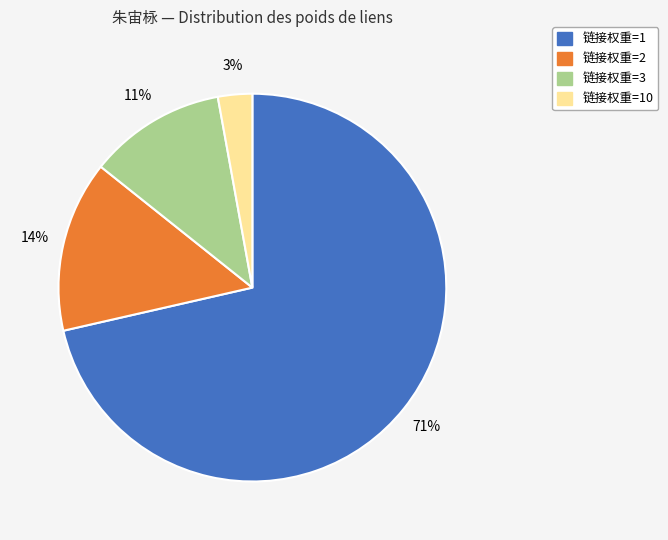

Is there a majority slice in this chart?

Yes